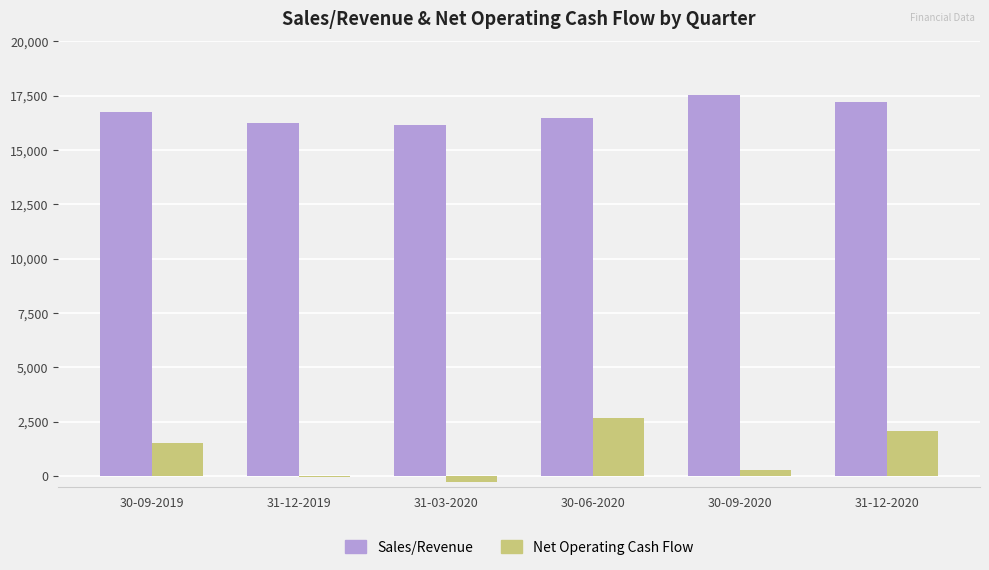

Which series has the largest total across all categories?

Sales/Revenue